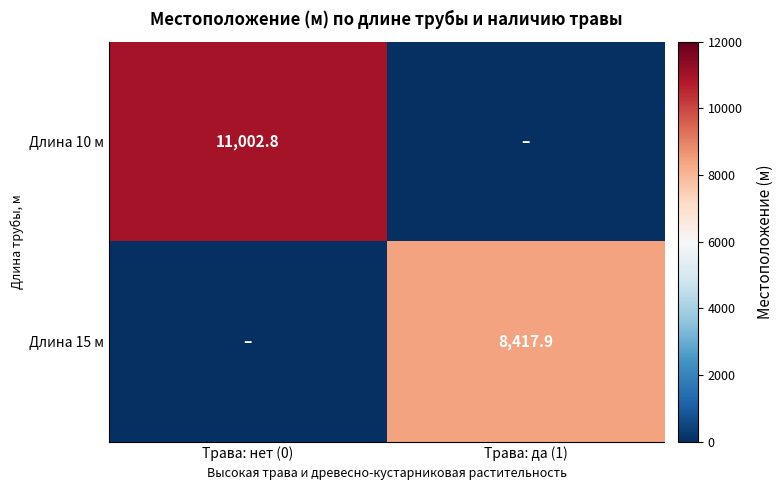

Is it true that Длина 10 м equals 15151.9 at Трава: нет (0)?

False